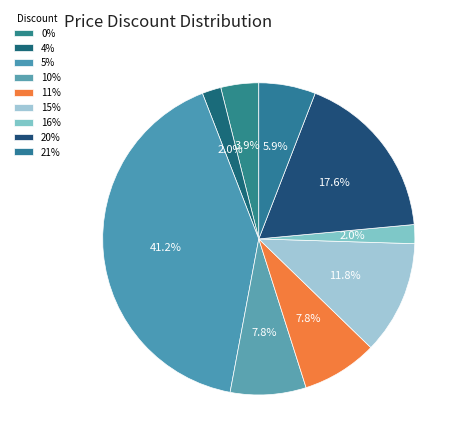

Which has a higher value, 11% or 20%?

20%